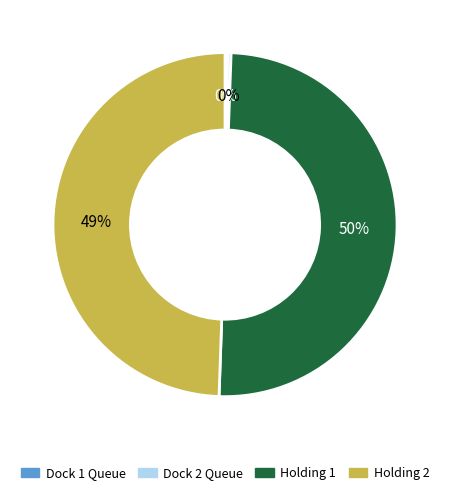

True or false: Holding 1 accounts for 62% of the total.

False